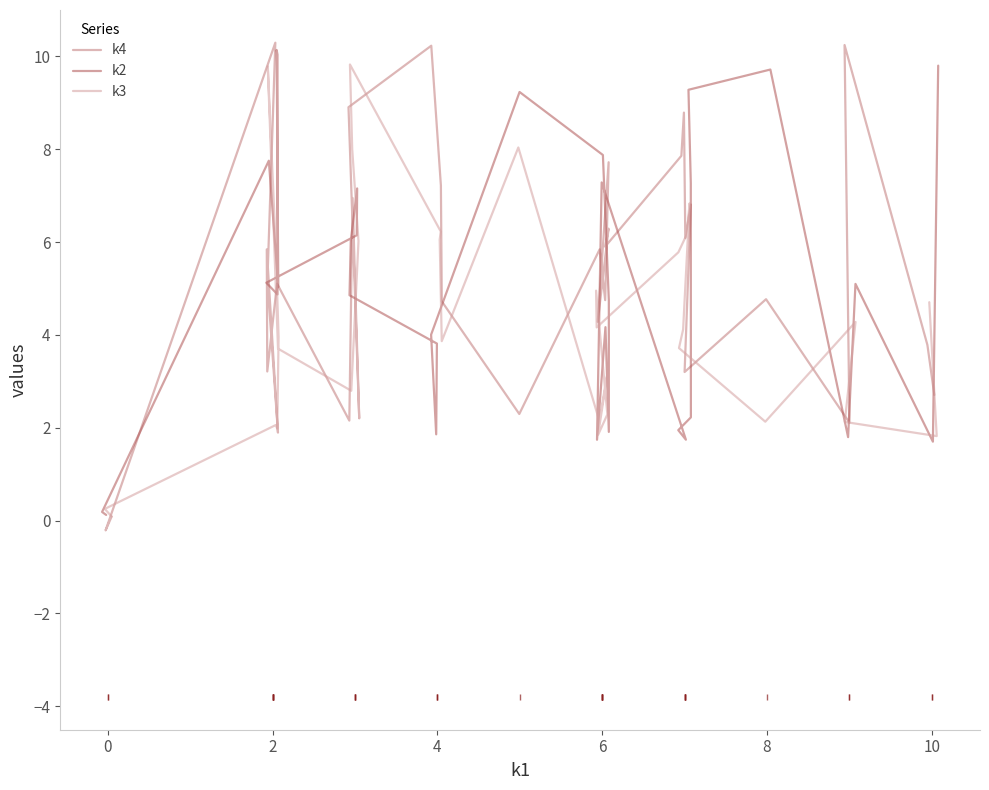

What is the minimum value shown in the chart?

-0.2